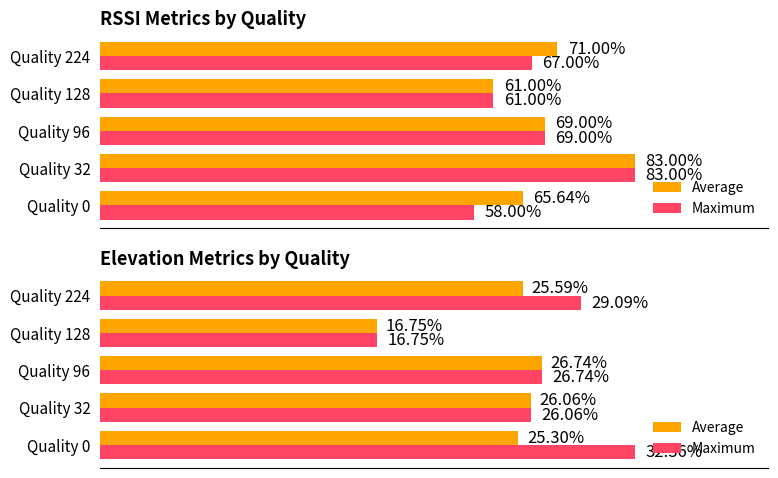

How many distinct data groups are displayed?

2